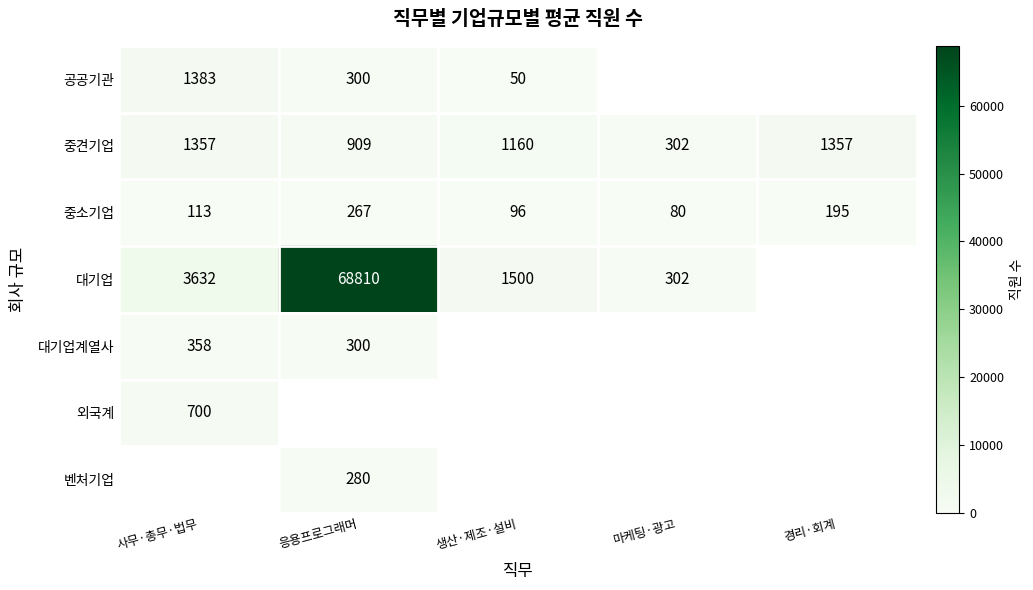

Count the number of data series in this chart.

7